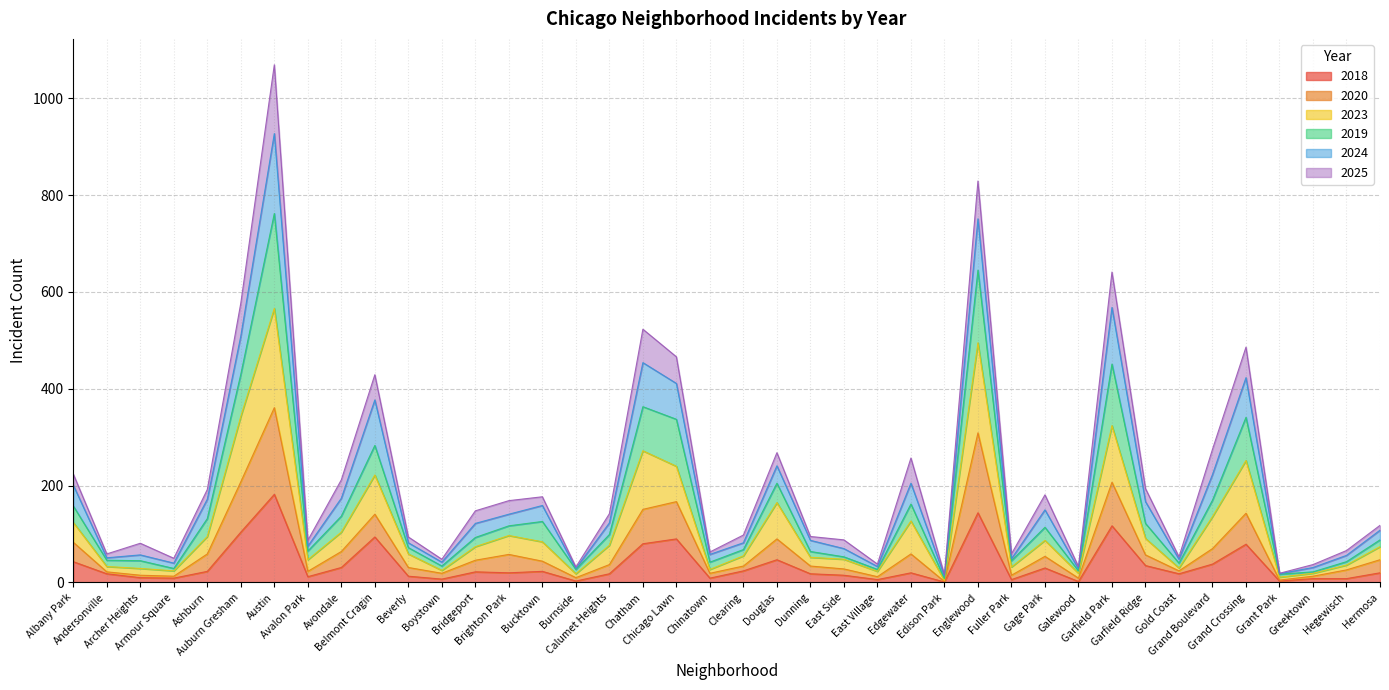

What is the maximum value for 2018?

182